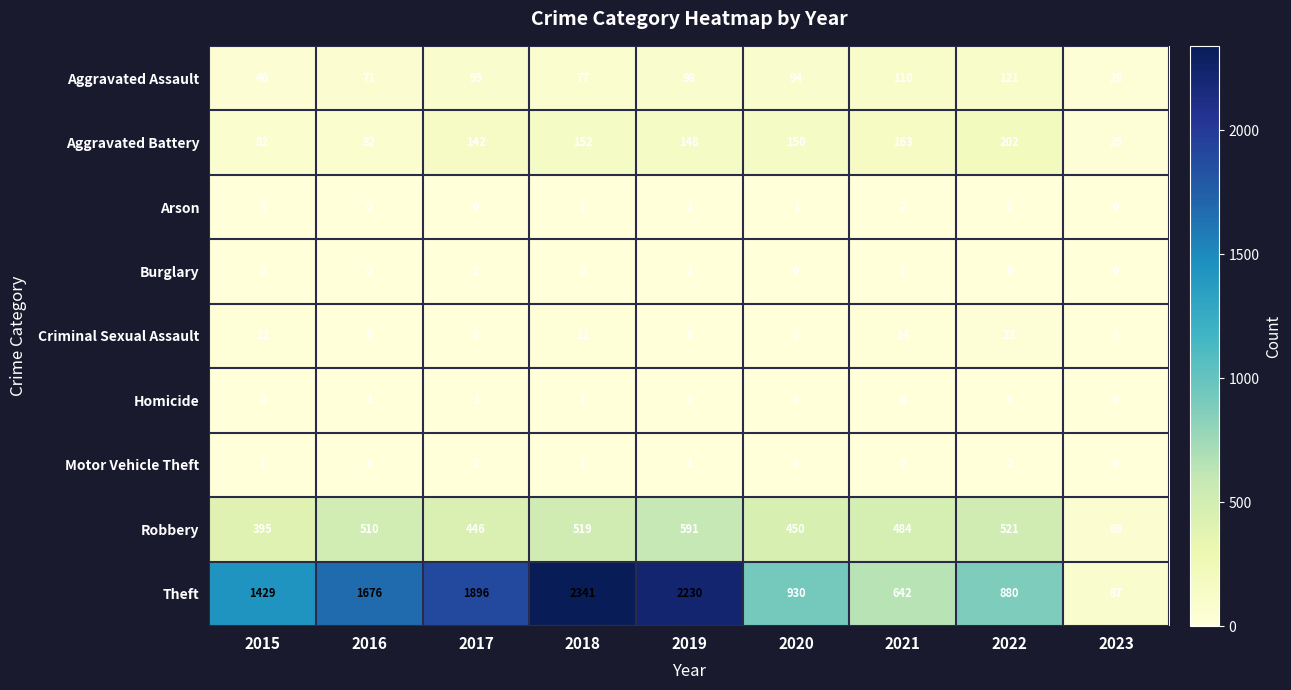

Is the value of Aggravated Assault at 2021 greater than the value of Theft at 2020?

No